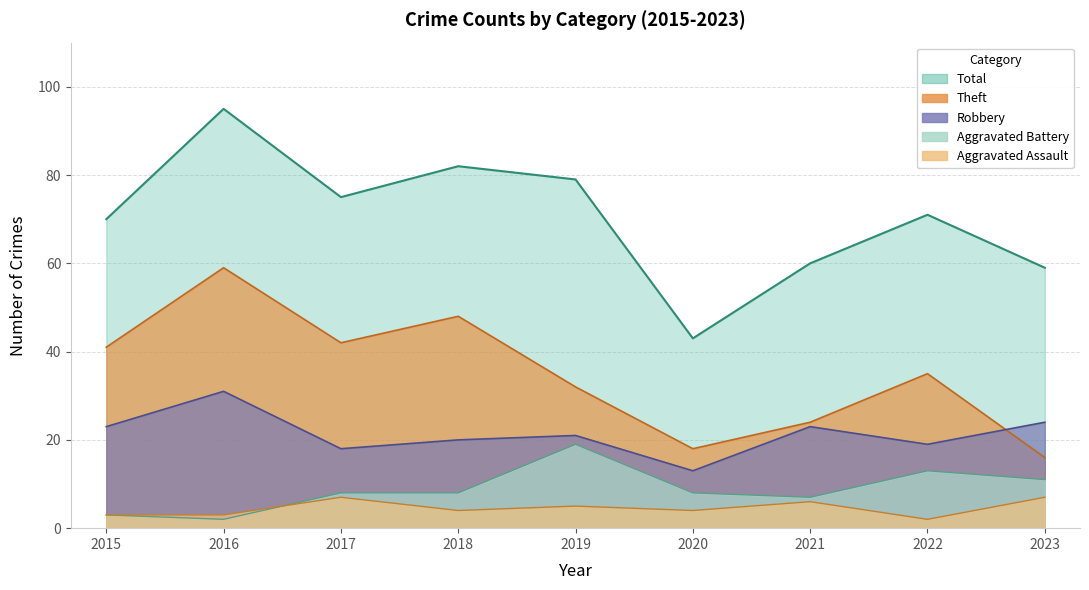

The value of Robbery at 2021 is 9. True or false?

False